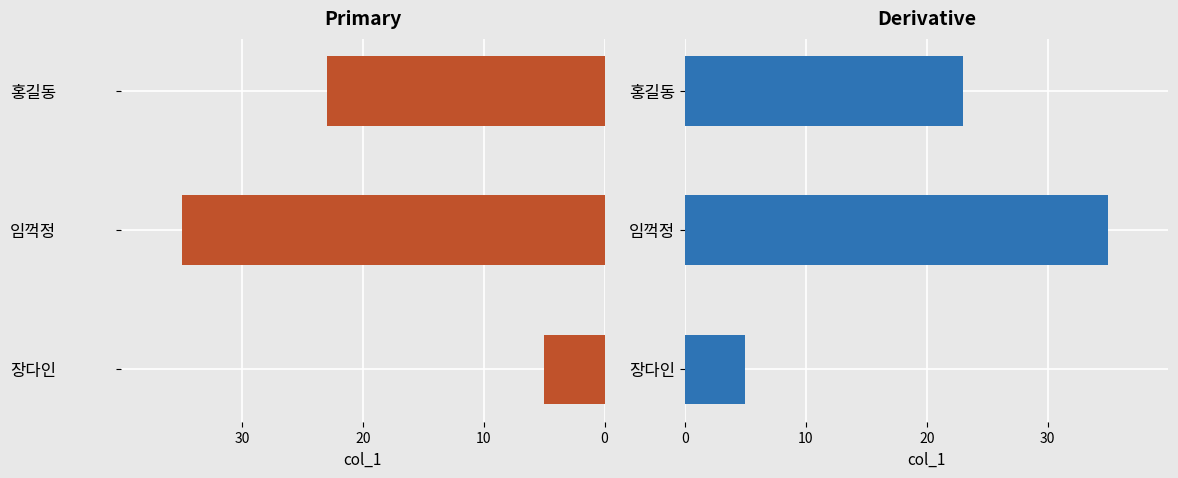

What is the value of the Derivative bar at the 1st from the left?

5